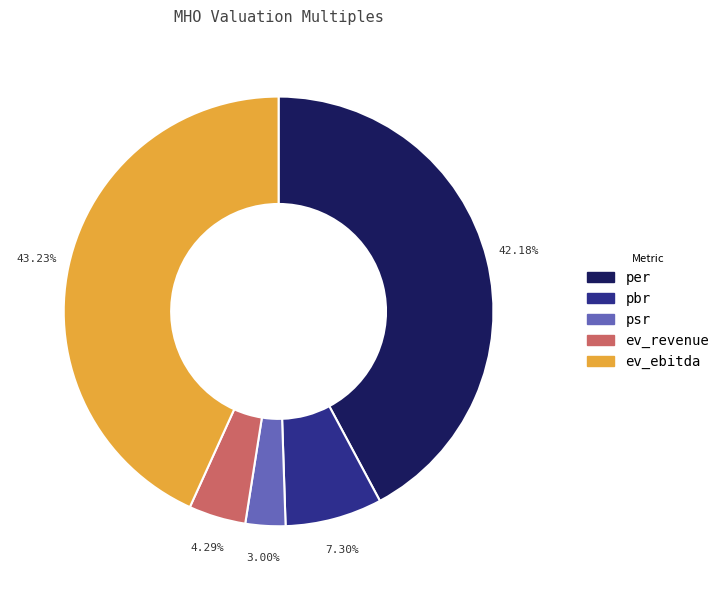

Count the number of slices in the pie.

5